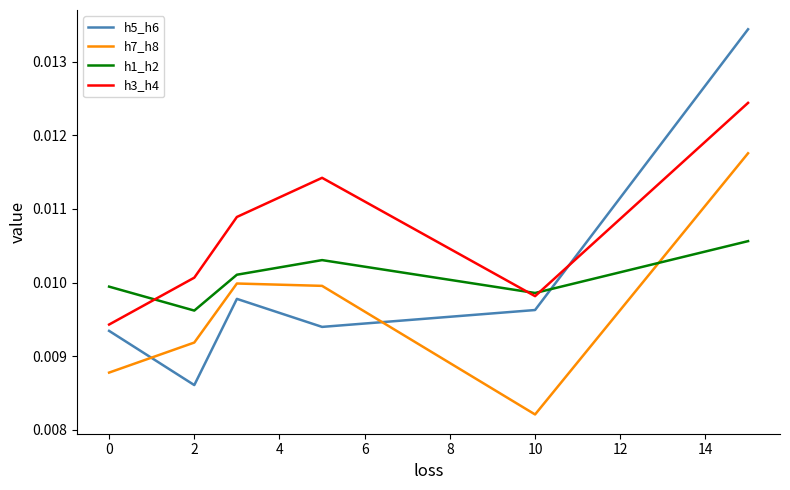

How many lines are shown in the chart?

4